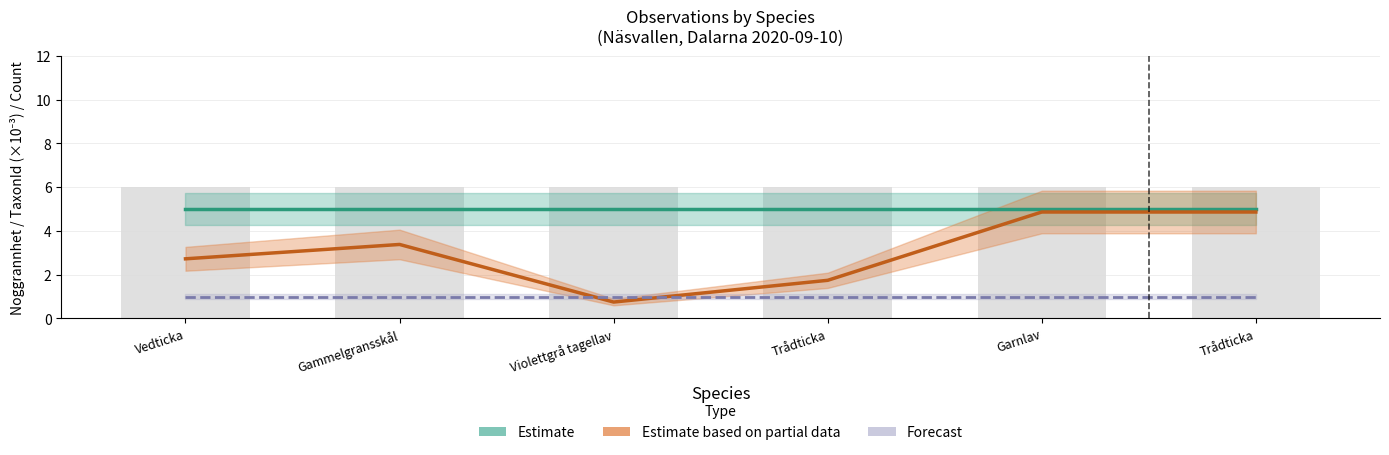

What is the minimum value for Estimate?

5.0